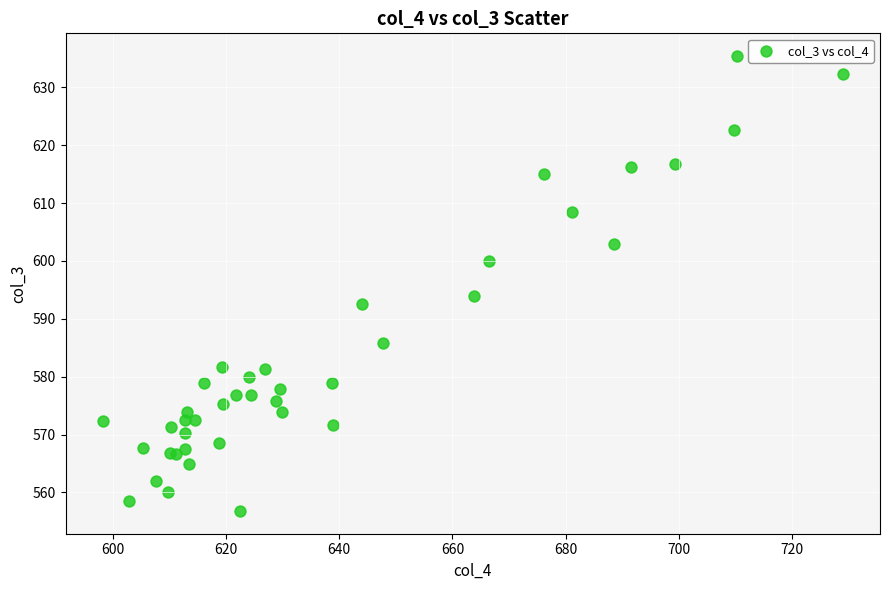

What Y value in the scatter plot is closest to 596?

593.9